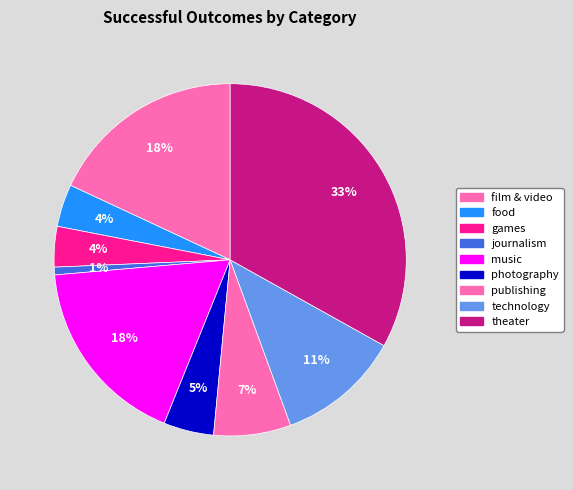

To the nearest percent, what is the difference between the largest and smallest slice percentages?

32%